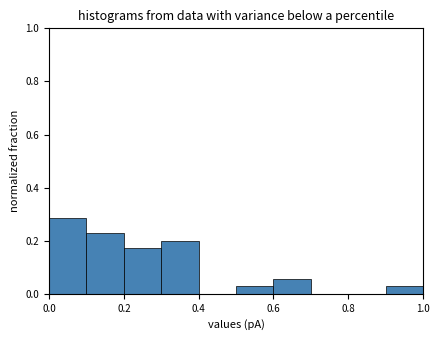

What is the height of the bar covering 0.2 to 0.3 on the x-axis? The values are not printed on the chart, so give them approximately, as read against the axis.

0.18